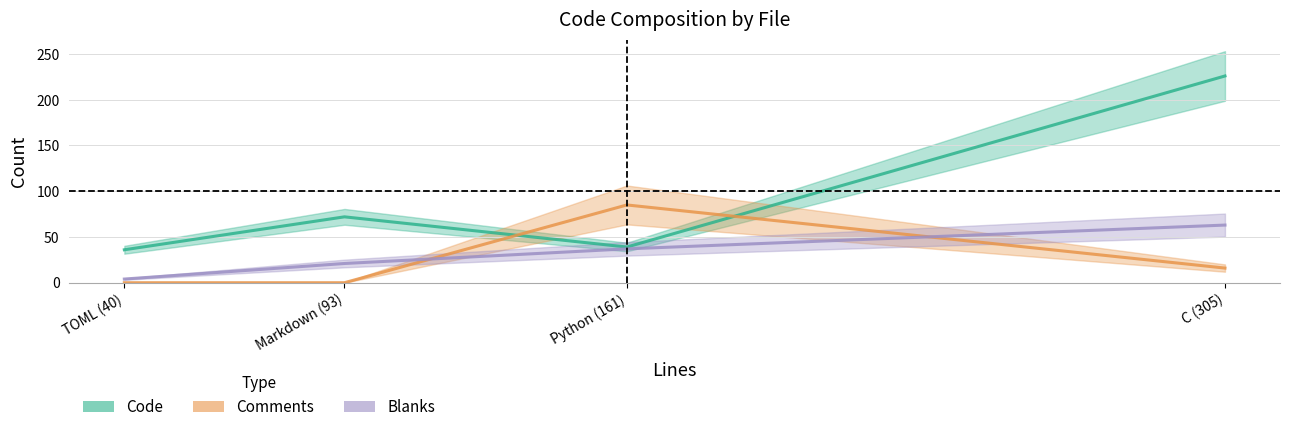

What is the sum of all Comments values?

101